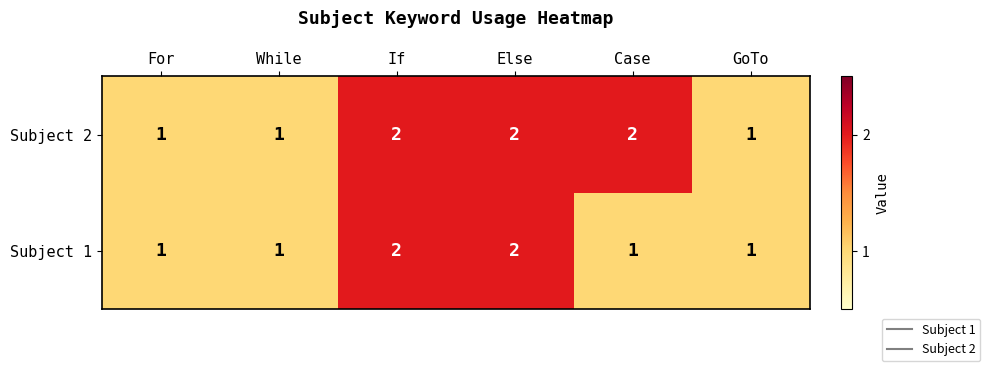

Count the Subject 2 values in the range 1 to 2.

6